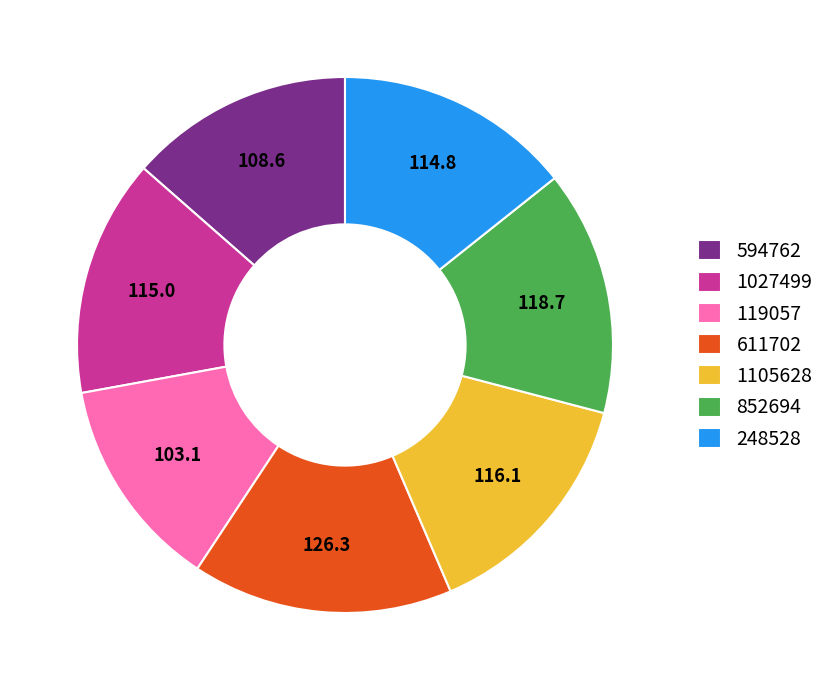

Which slice is the largest?

611702